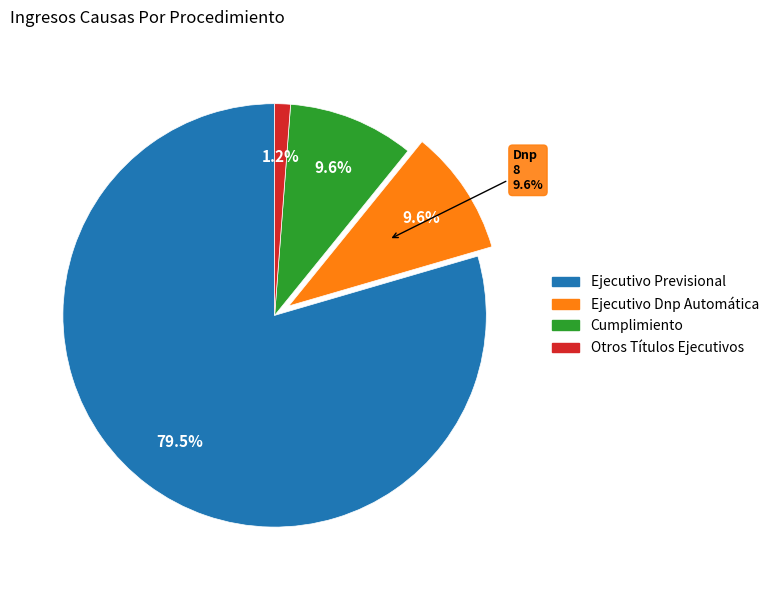

How many segments does this pie chart have?

4